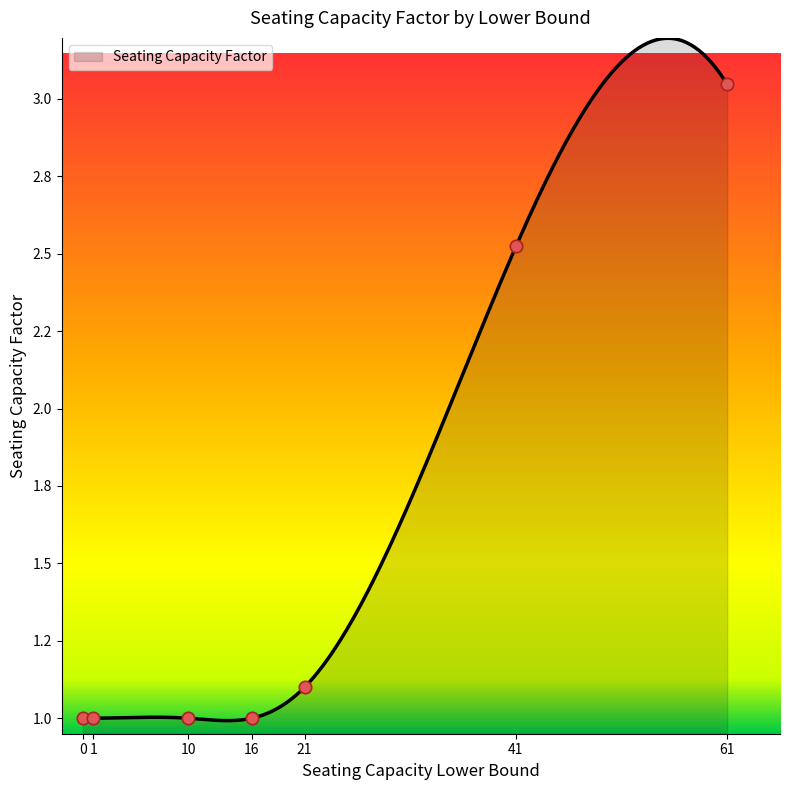

Between 10 and 61, which is larger?

61